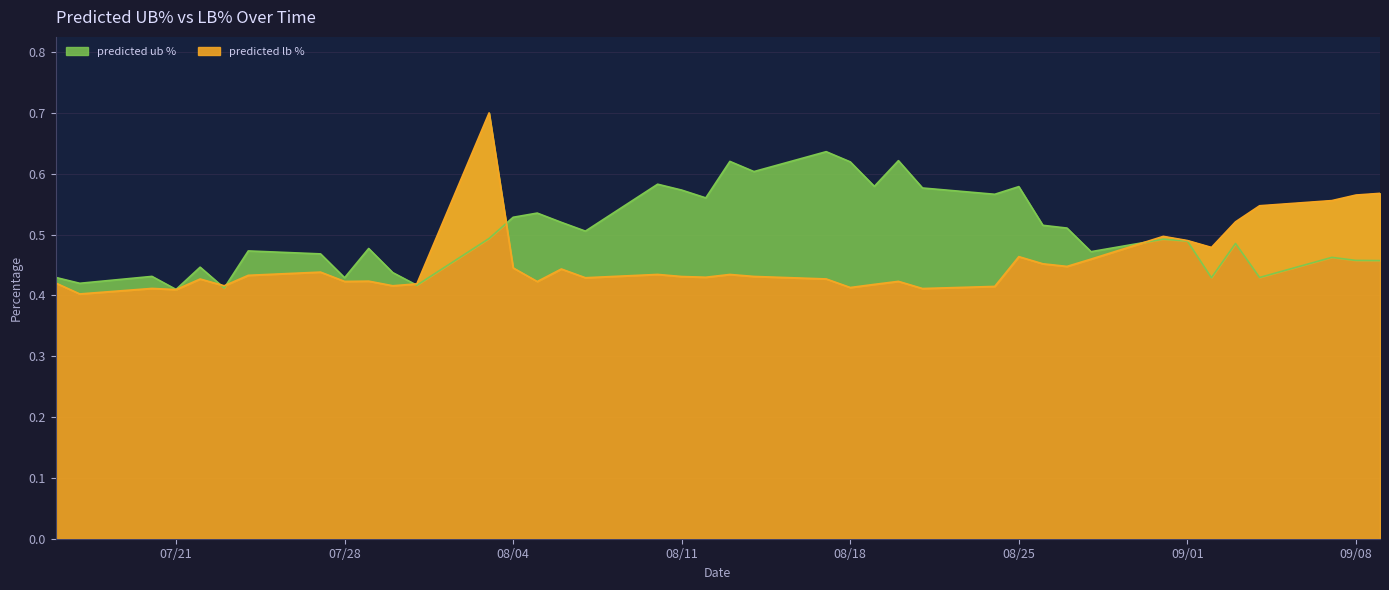

Rank the categories by value from lowest to highest.

2020-07-21, 2020-07-23, 2020-07-31, 2020-07-17, 2020-07-28, 2020-09-02, 2020-09-04, 2020-07-16, 2020-07-20, 2020-07-30, 2020-07-22, 2020-09-09, 2020-09-08, 2020-09-07, 2020-07-27, 2020-08-28, 2020-07-24, 2020-07-29, 2020-09-03, 2020-09-01, 2020-08-31, 2020-08-03, 2020-08-07, 2020-08-27, 2020-08-26, 2020-08-06, 2020-08-04, 2020-08-05, 2020-08-12, 2020-08-24, 2020-08-11, 2020-08-21, 2020-08-25, 2020-08-19, 2020-08-10, 2020-08-14, 2020-08-18, 2020-08-13, 2020-08-20, 2020-08-17